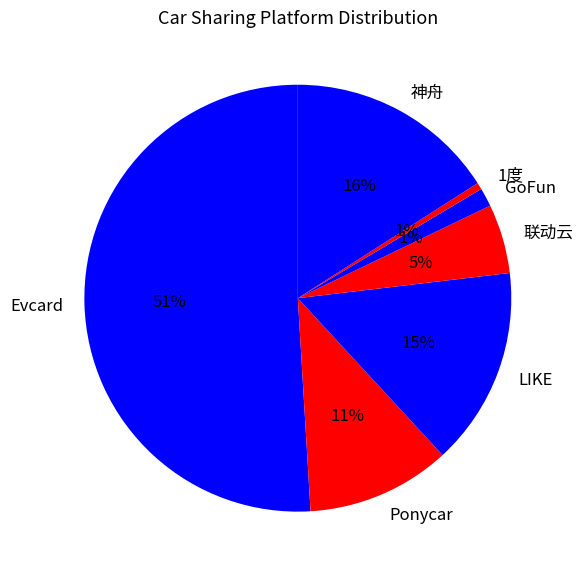

True or false: GoFun accounts for 10% of the total.

False